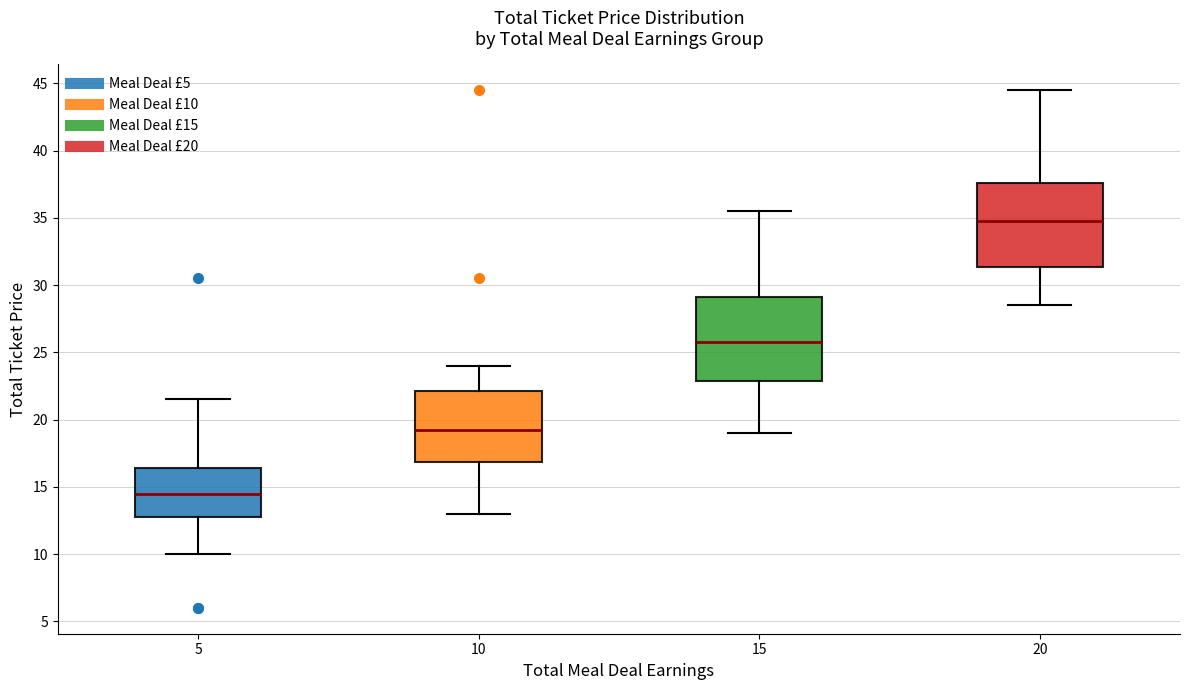

Where does the upper whisker of the box at x = 20 end on the y-axis? The values are not printed on the chart, so give them approximately, as read against the axis.

44.5